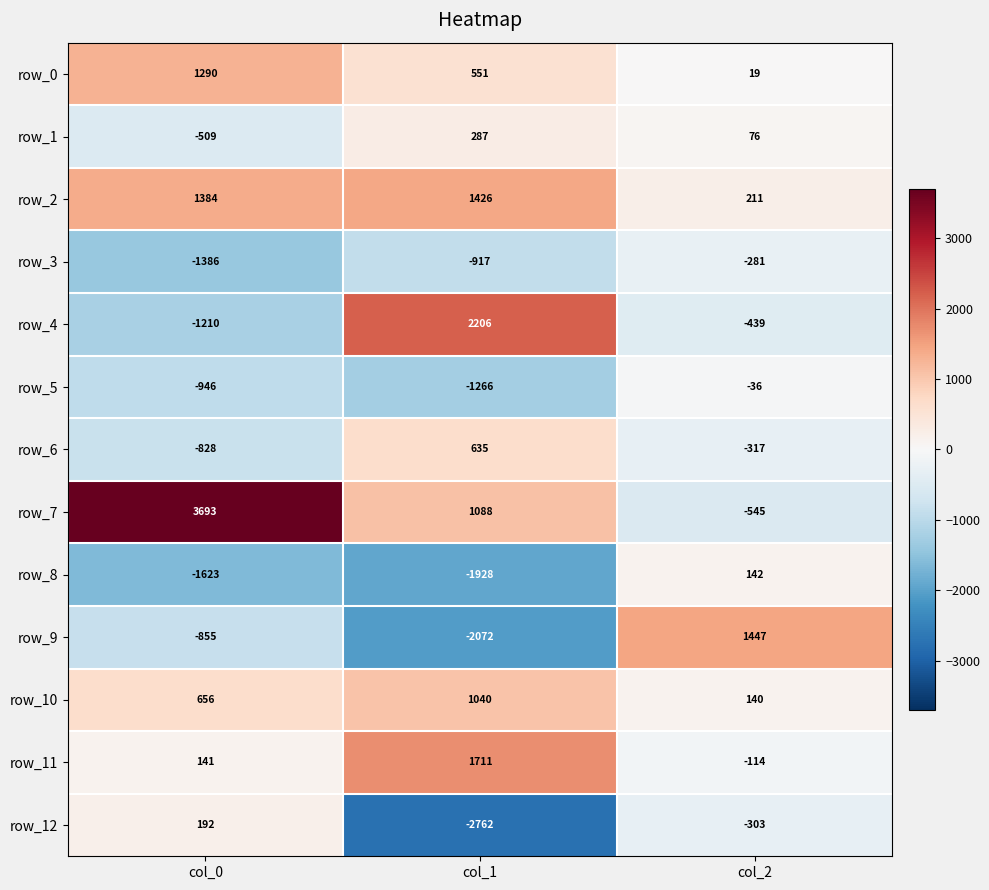

How many distinct data groups are displayed?

13